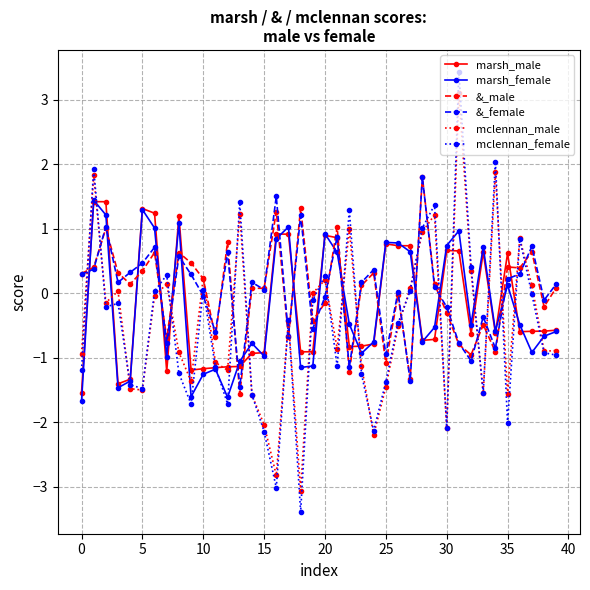

What is the maximum value shown in the chart?

3.4